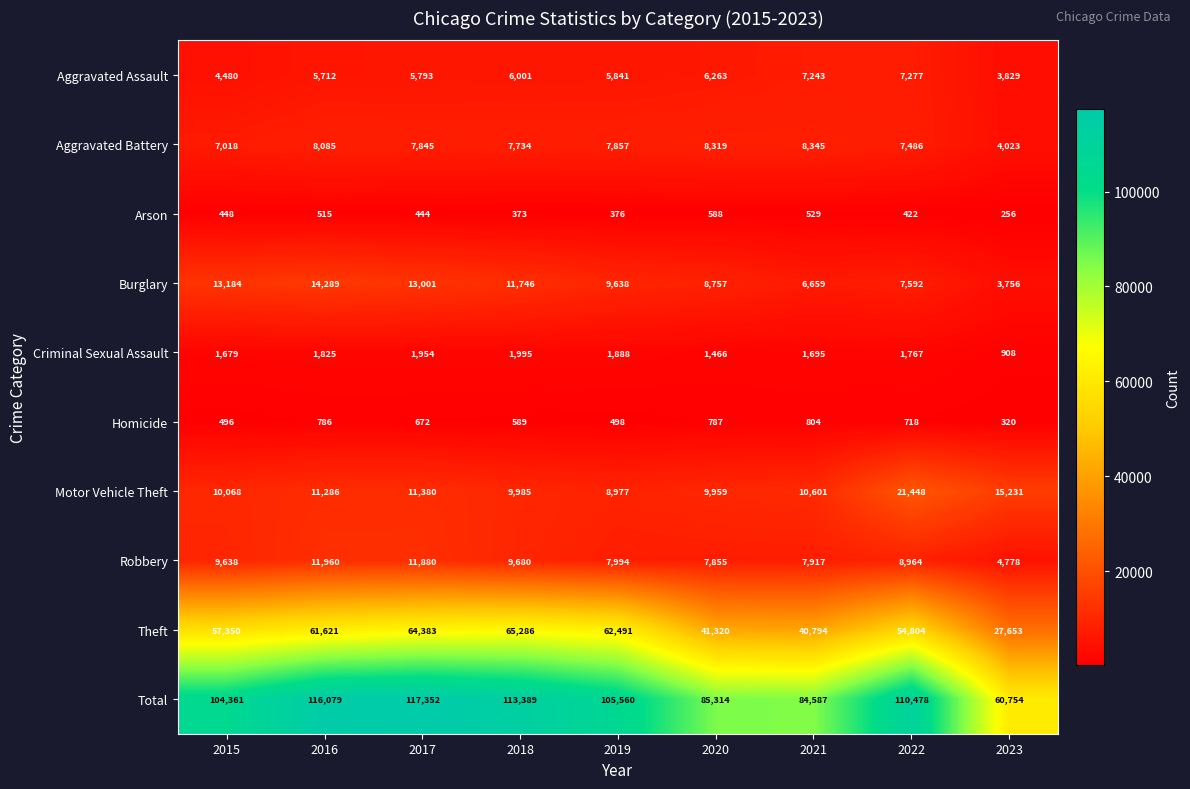

At which category is the sum across all series the highest?

2017